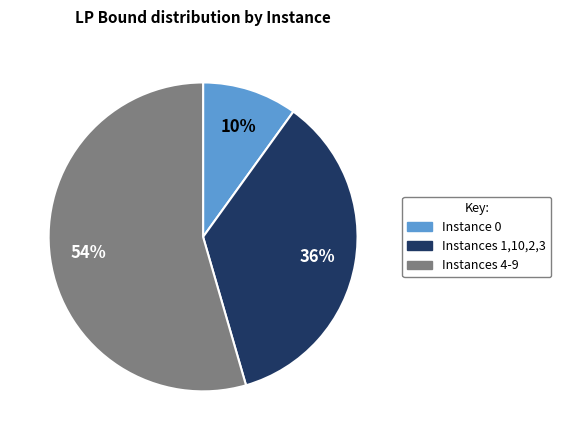

Between Instances 4-9 and Instance 0, which is larger?

Instances 4-9